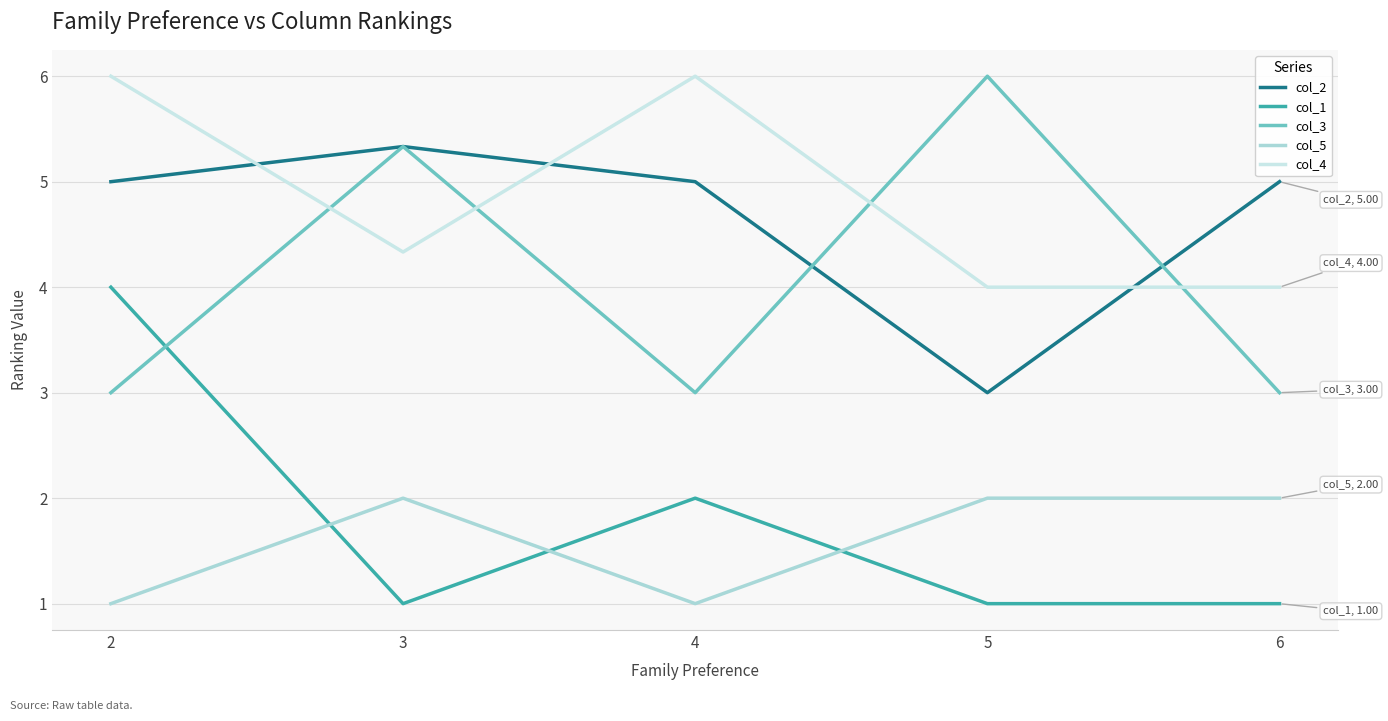

What is the difference between the highest and lowest values at 6?

4.0